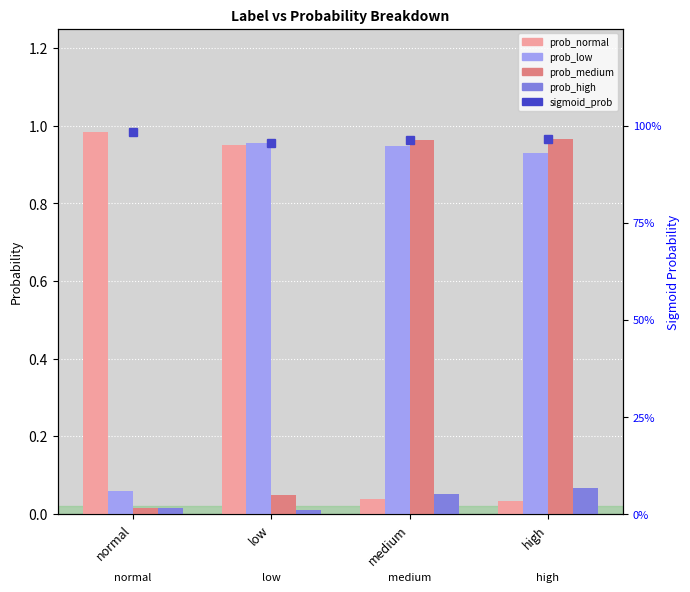

At which category is the sum across all series the highest?

medium